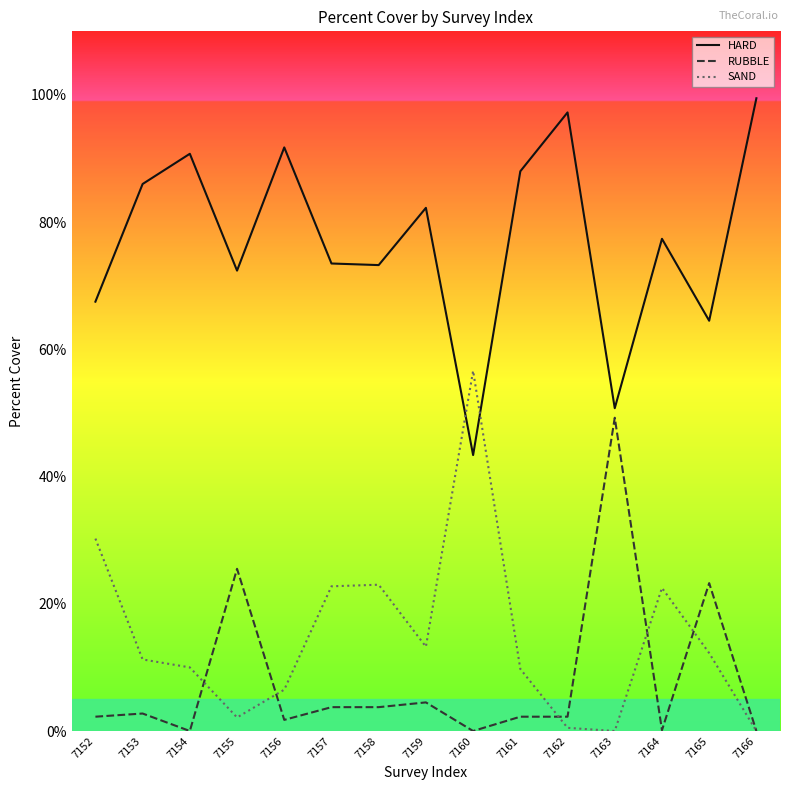

Which series has the largest total across all categories?

HARD